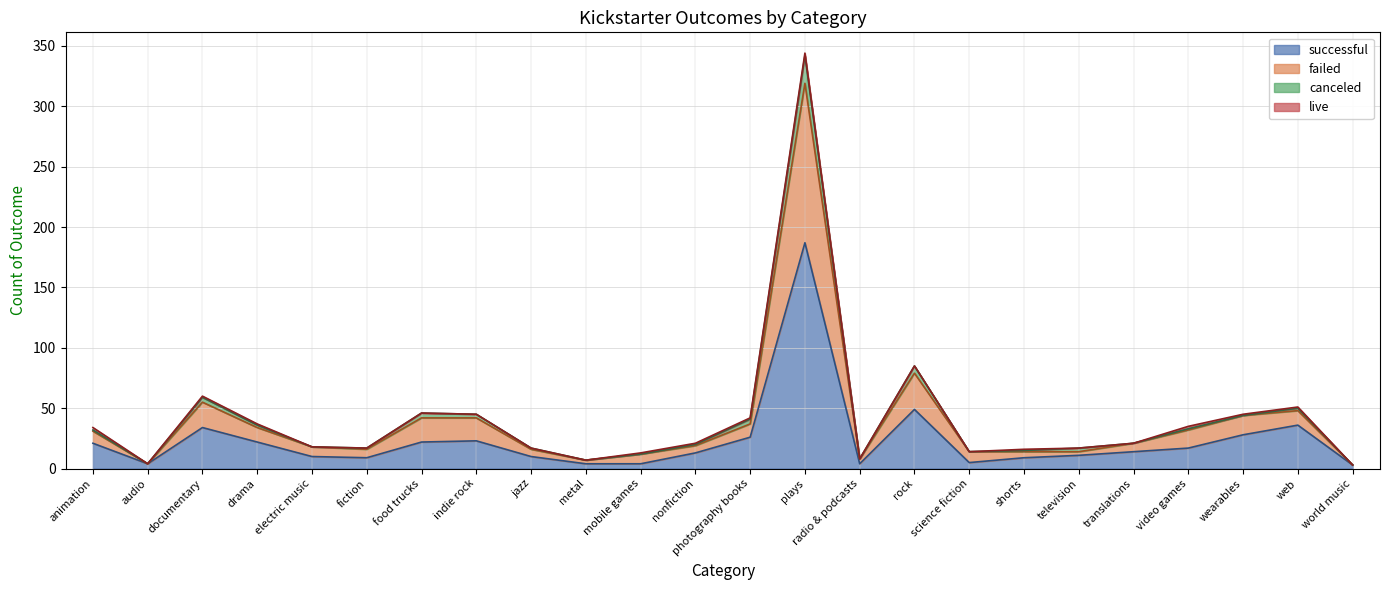

At which category is the sum across all series the highest?

plays